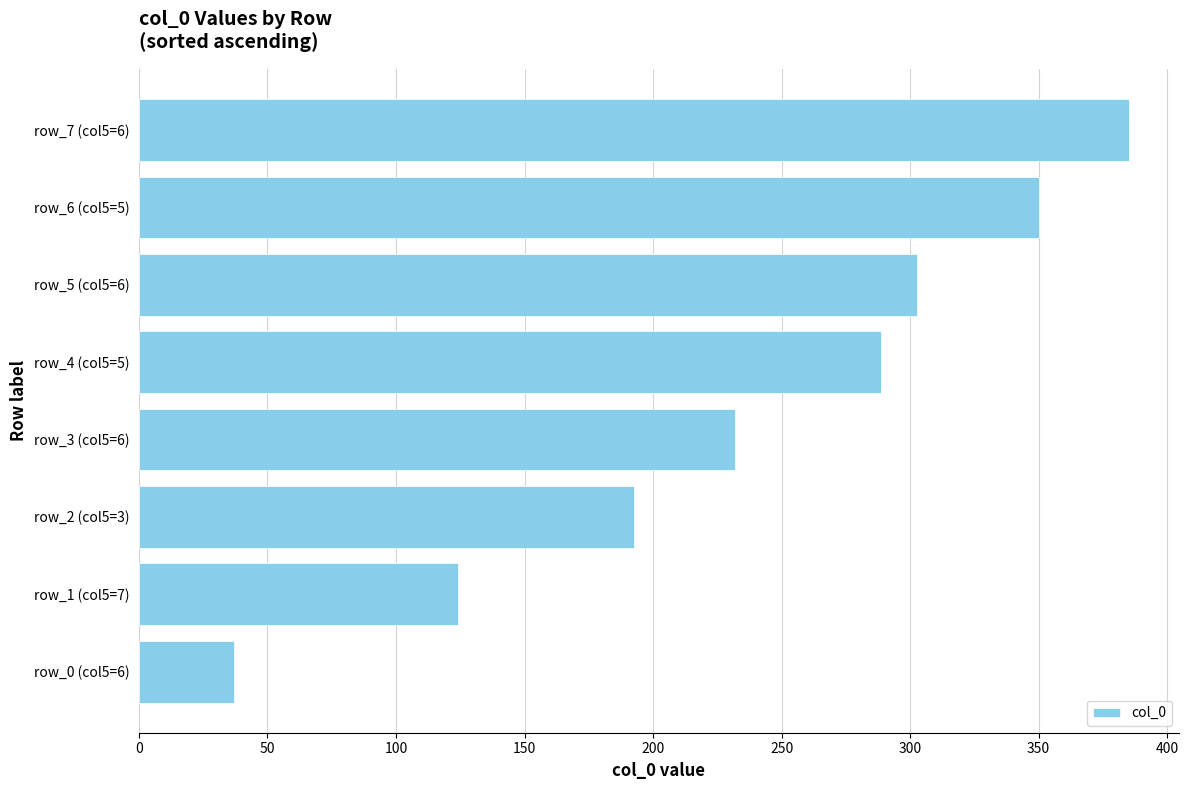

Rank the categories by value from highest to lowest.

row_7 (col5=6), row_6 (col5=5), row_5 (col5=6), row_4 (col5=5), row_3 (col5=6), row_2 (col5=3), row_1 (col5=7), row_0 (col5=6)